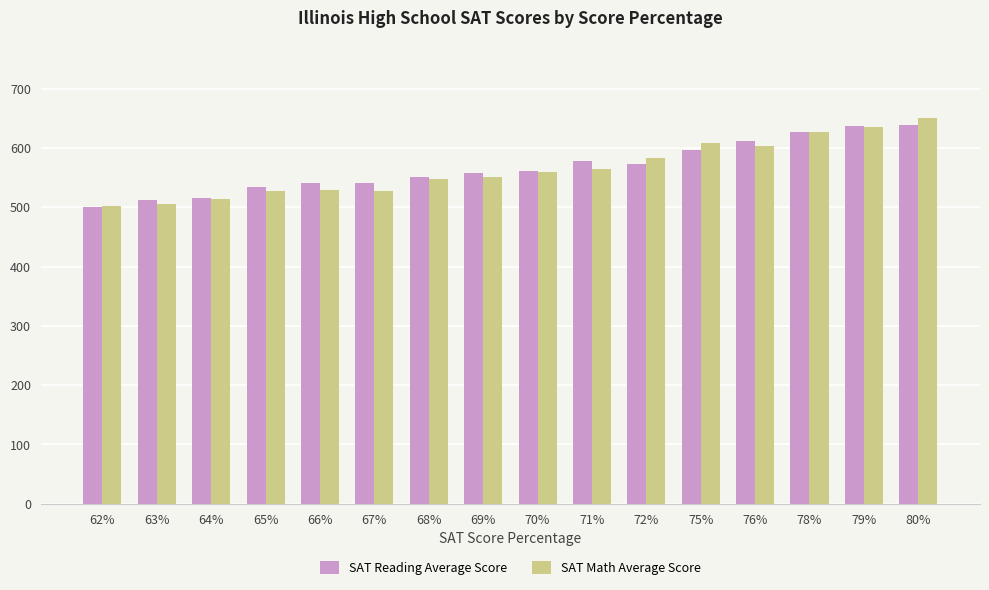

What is the approximate value of SAT Math Average Score at 71%?

564.2